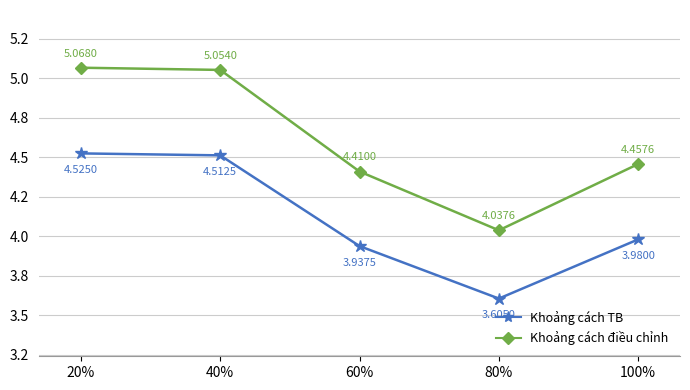

What is the label of the 1st point from the left?

20%